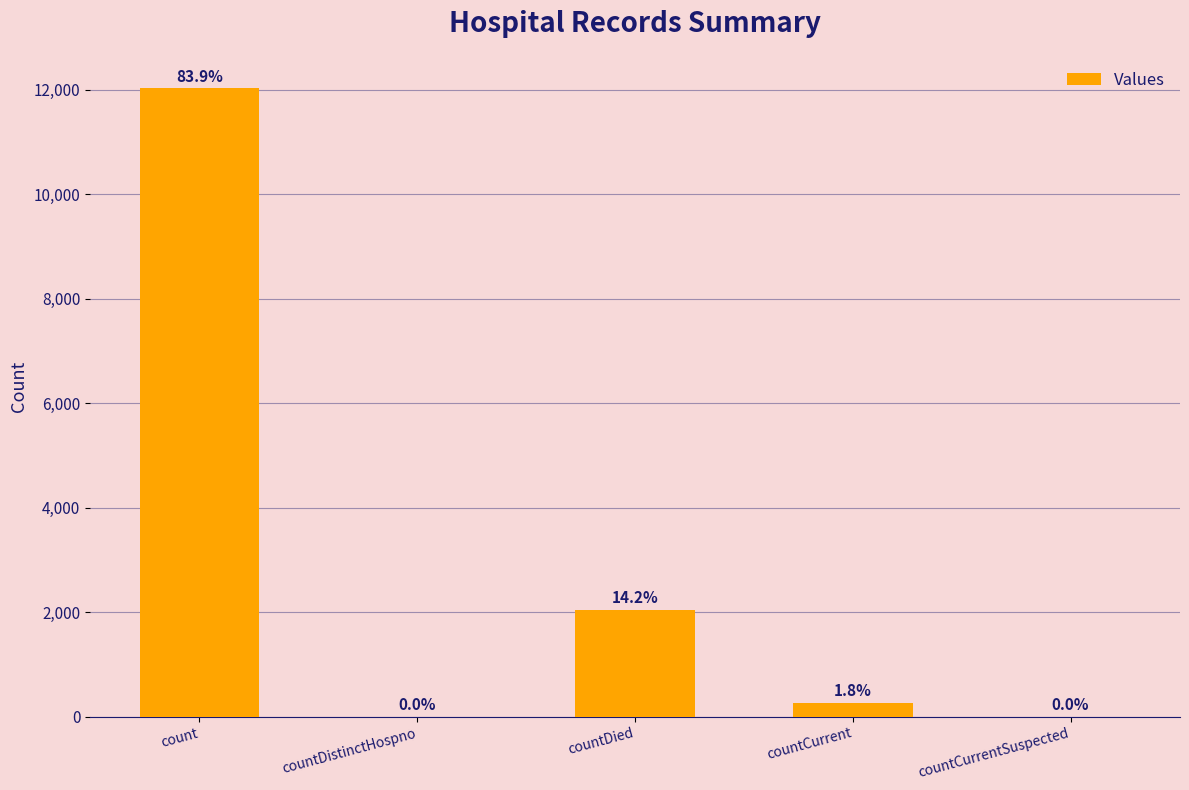

List the labels in order of value, smallest first.

countDistinctHospno, countCurrentSuspected, countCurrent, countDied, count